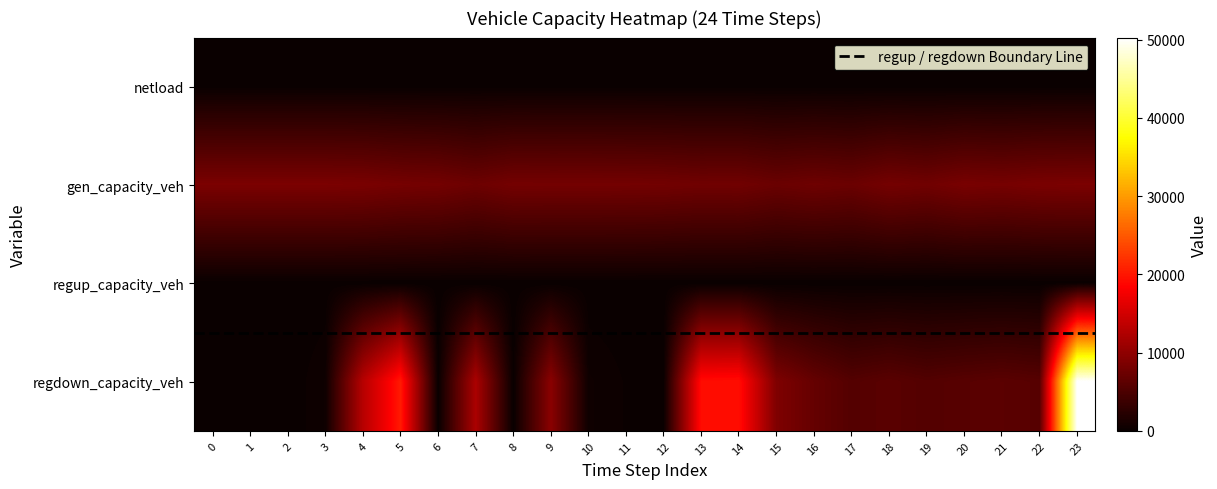

Which label corresponds to the smallest value in the chart?

6